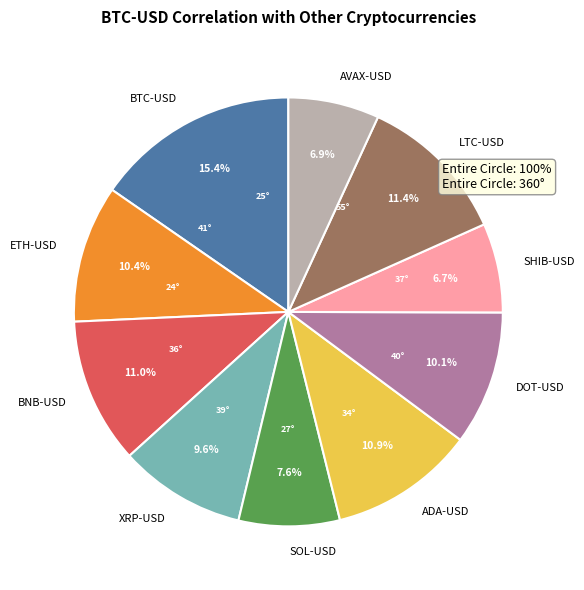

Does SOL-USD represent more than half of the total?

No